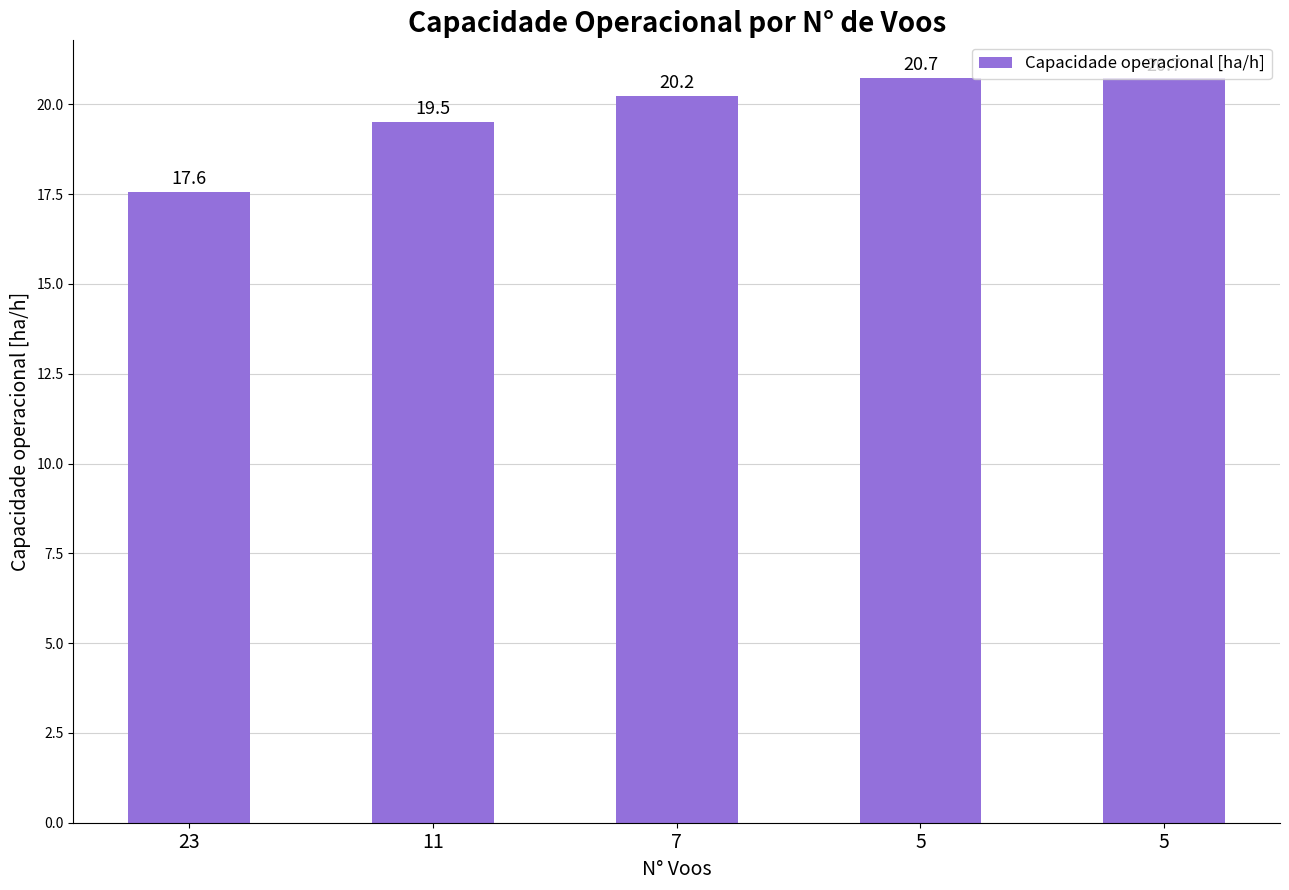

How many bars are there in total?

5